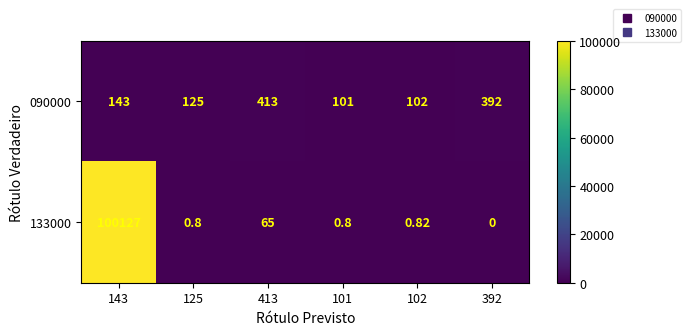

Is the value of 133000 at 101 greater than the value of 090000 at 392?

No